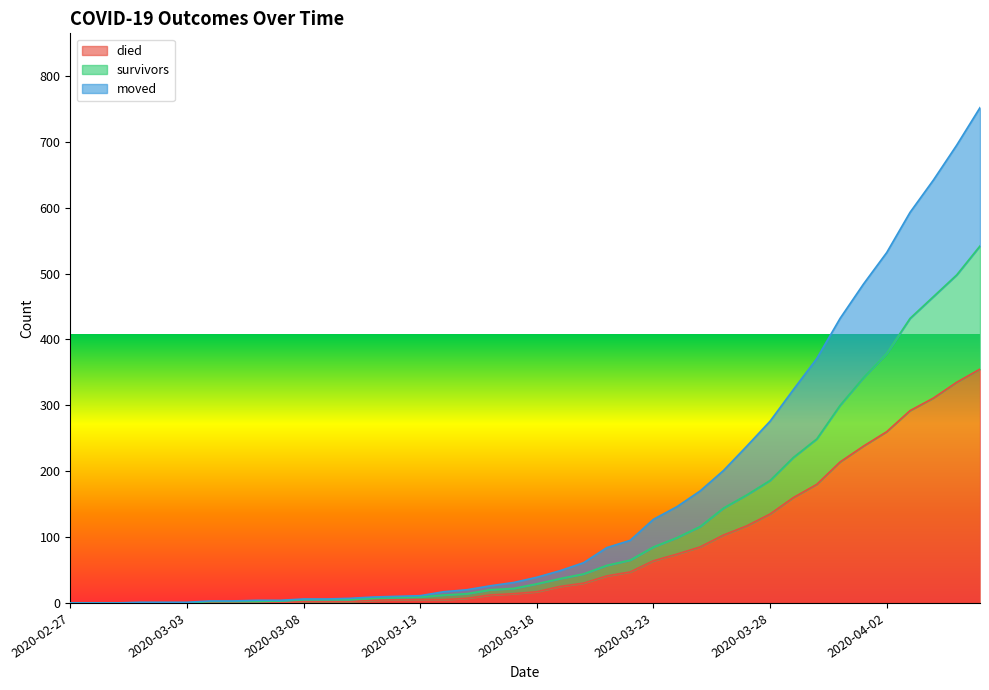

Between 2020-02-29 and 2020-03-07, which series saw the biggest shift?

moved